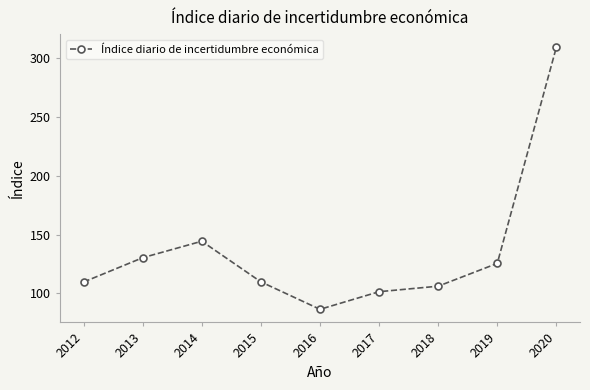

What is the difference between the maximum and minimum values?

222.6